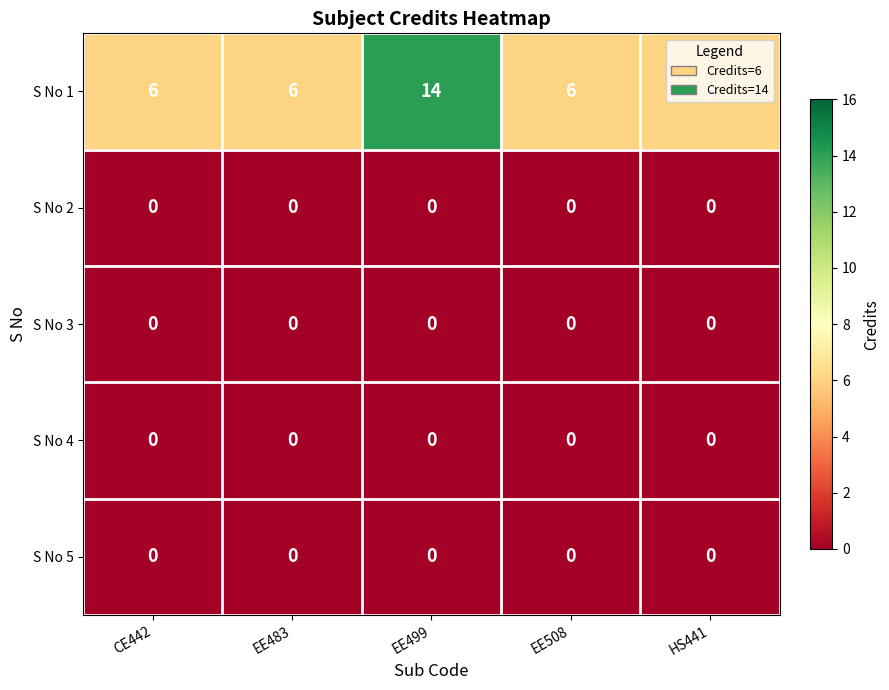

What is the average value of the S No 1 series?

8